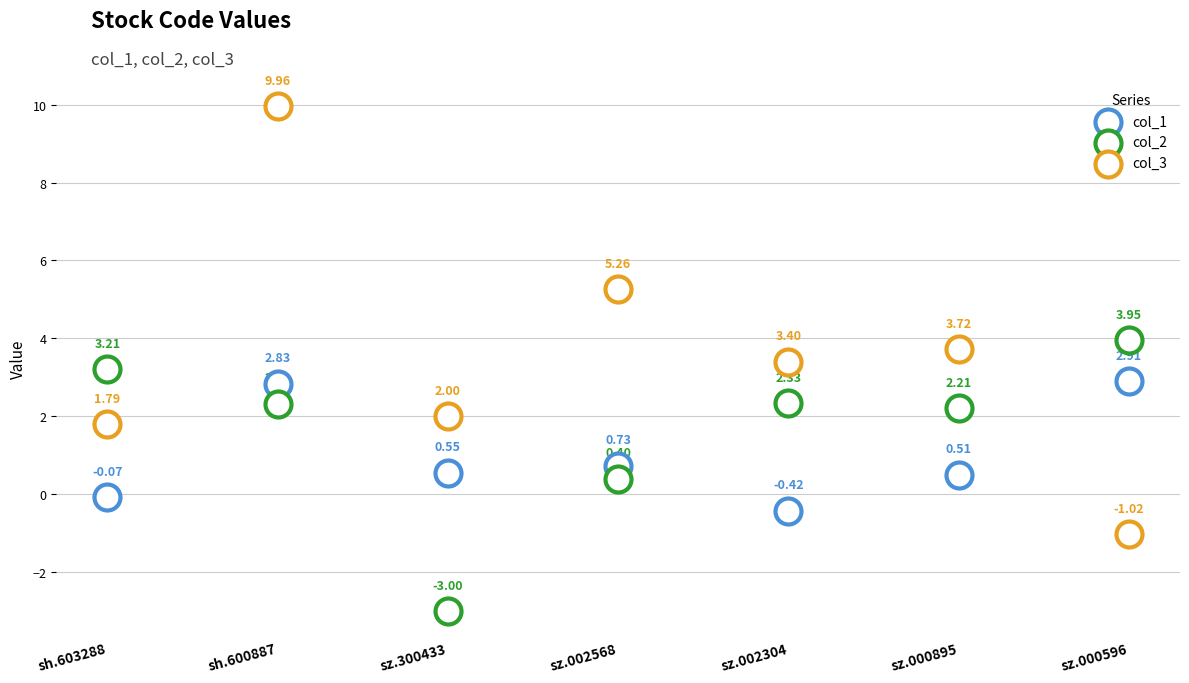

How many data points are displayed?

21